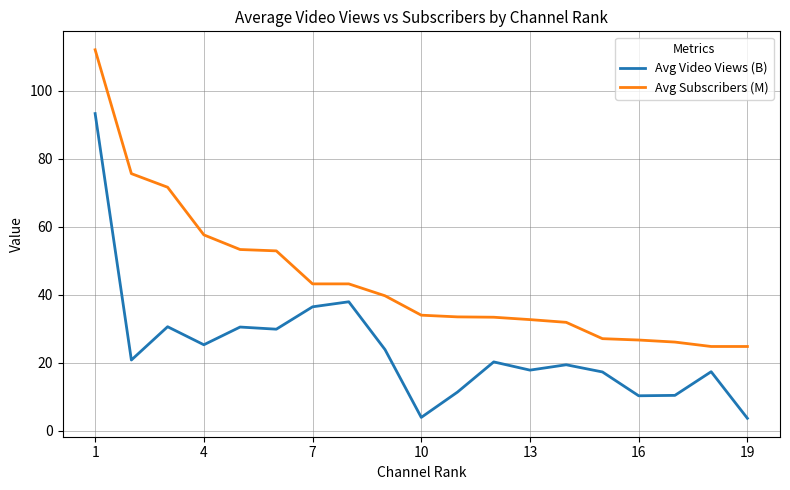

Which series has the largest total across all categories?

Avg Subscribers (M)